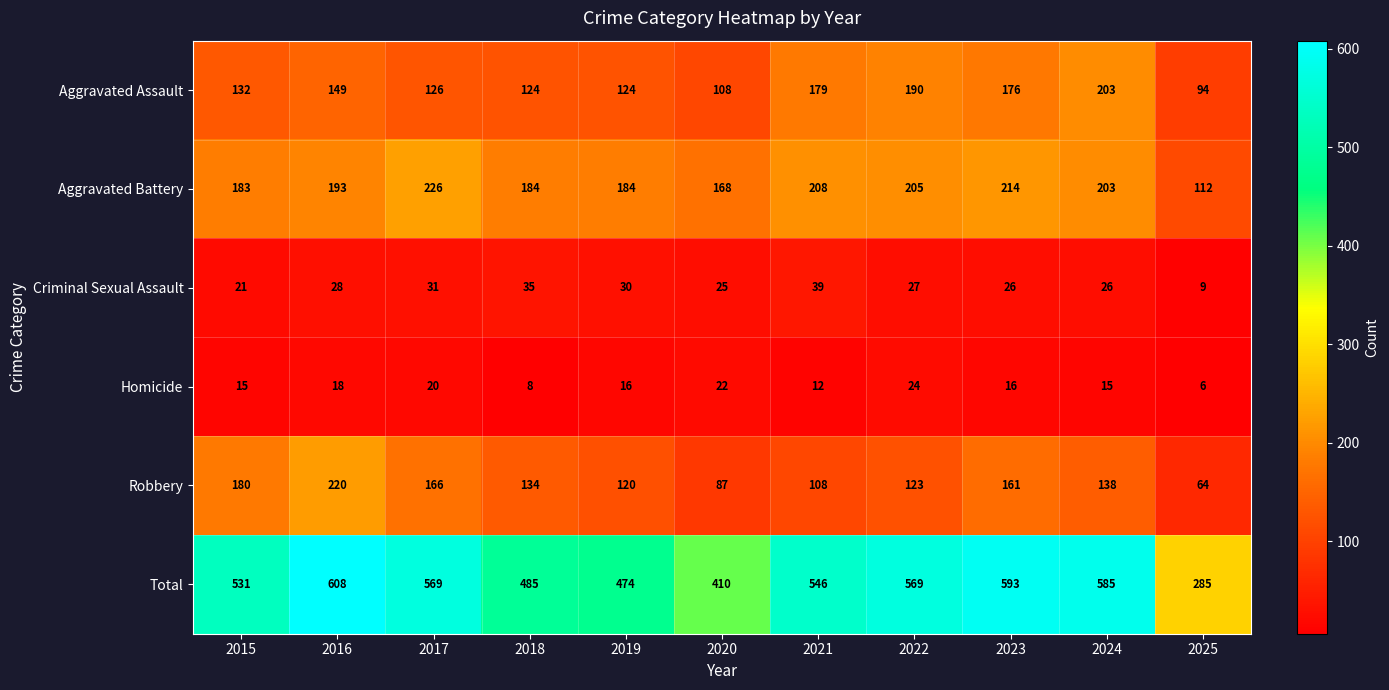

What is the difference between the highest and lowest values at 2015?

516